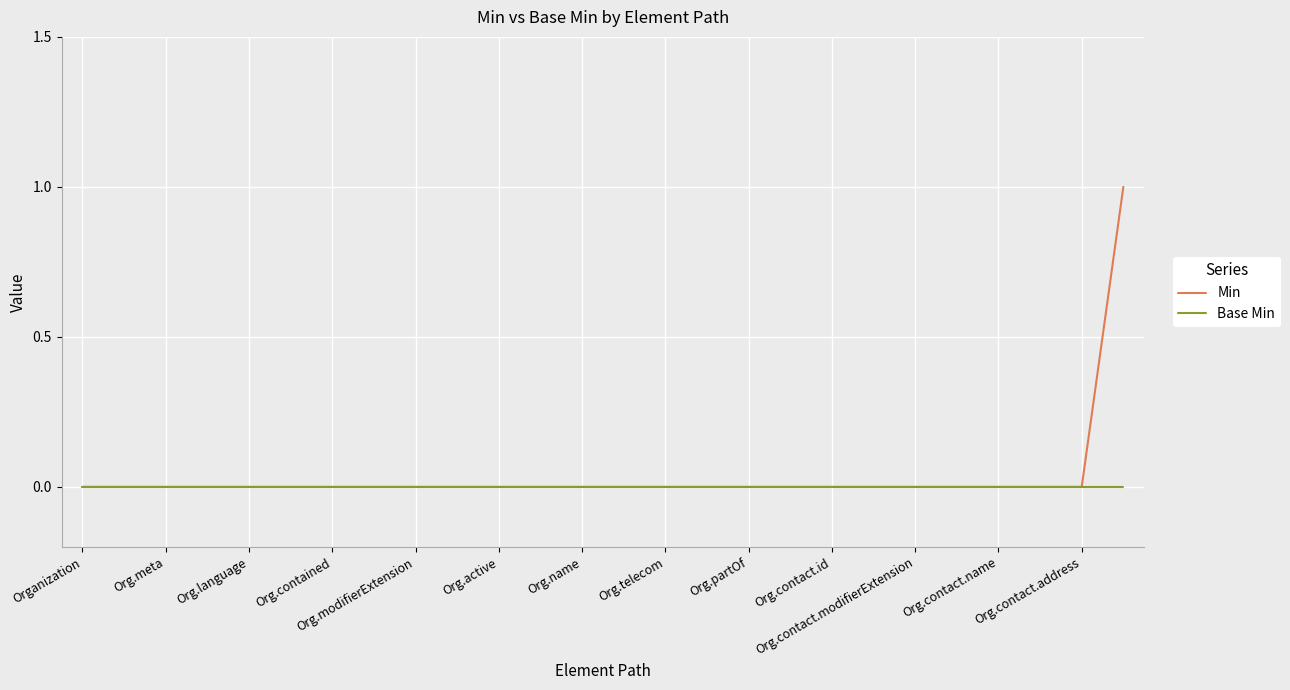

List the series in order of their peak value, lowest first.

Base Min, Min